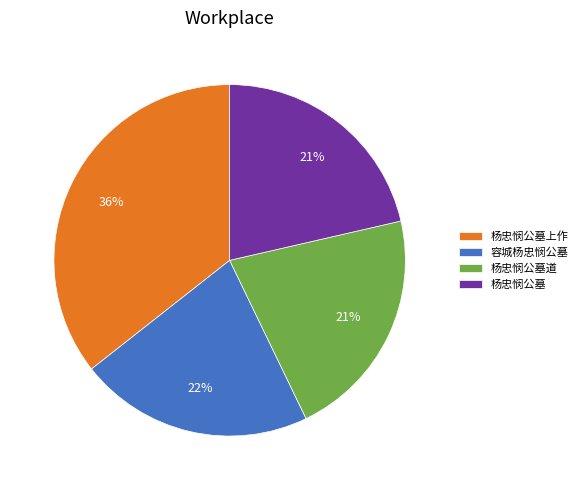

Approximately how many times larger is the value at 杨忠悯公墓道 compared to 杨忠悯公墓?

1.0